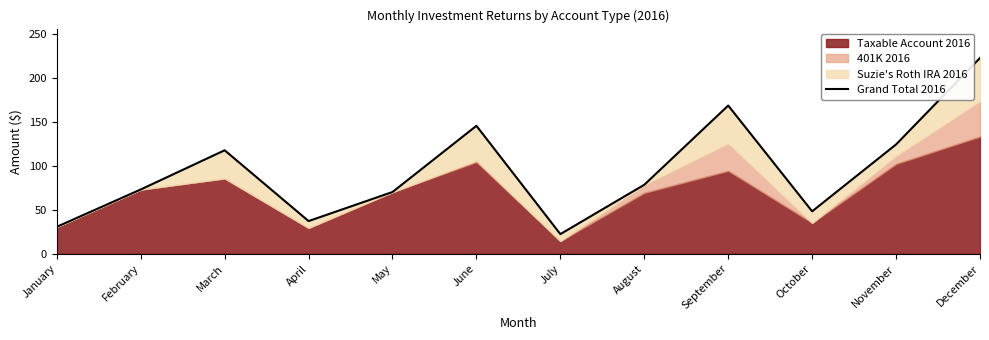

How many points are lower than both their immediate neighbors (excluding endpoints)?

3